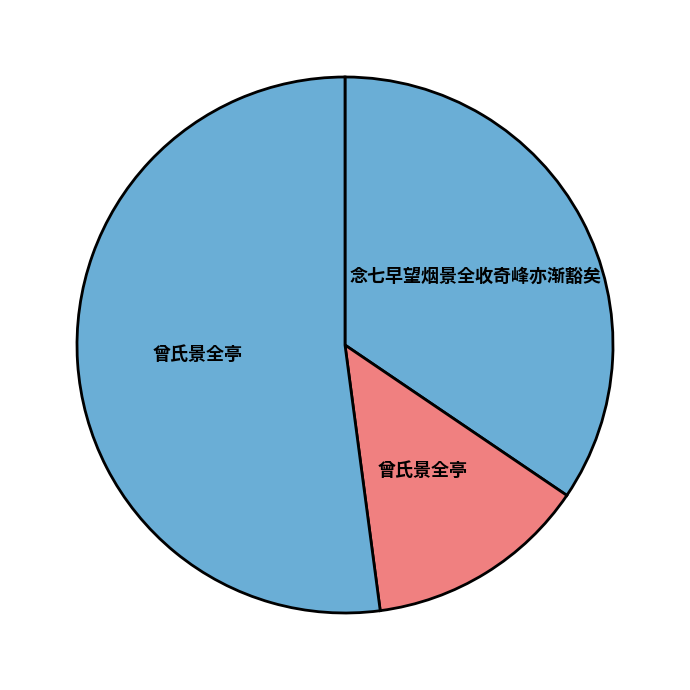

What is the smallest slice in the pie chart?

曾氏景全亭